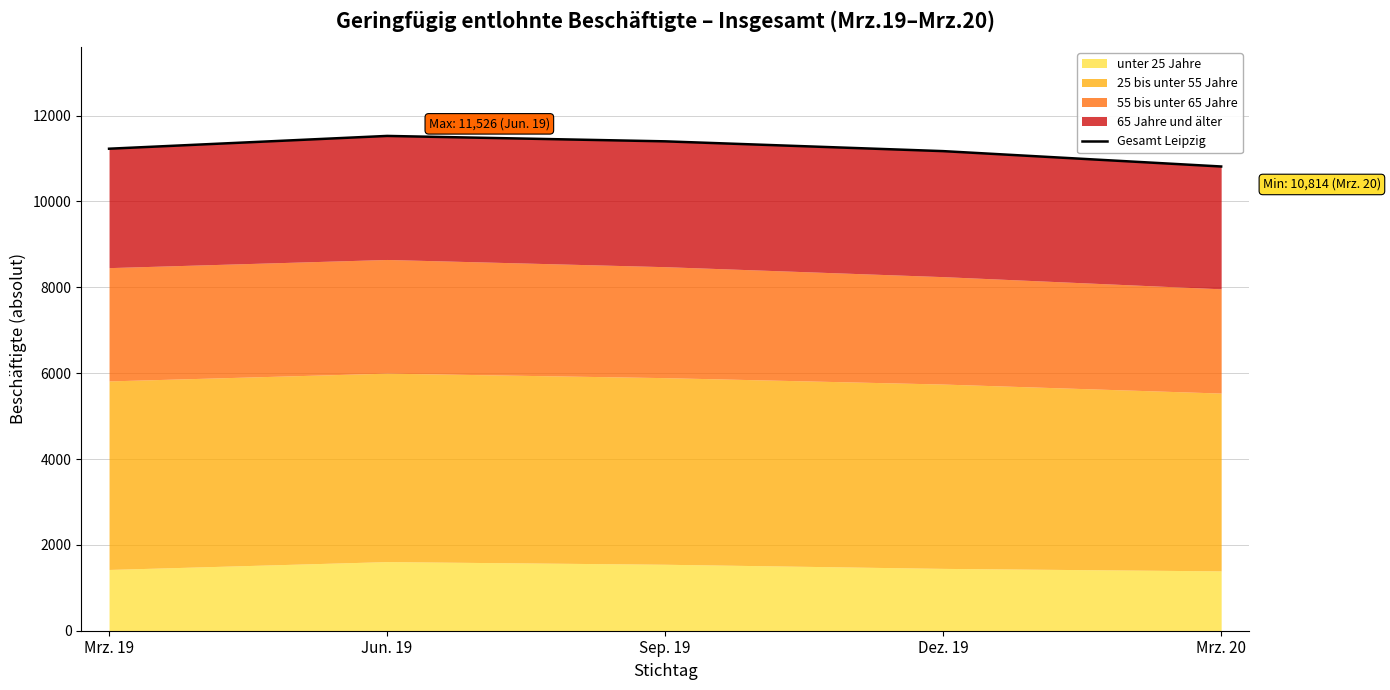

What is the label of the 3rd point from the left?

Sep. 19